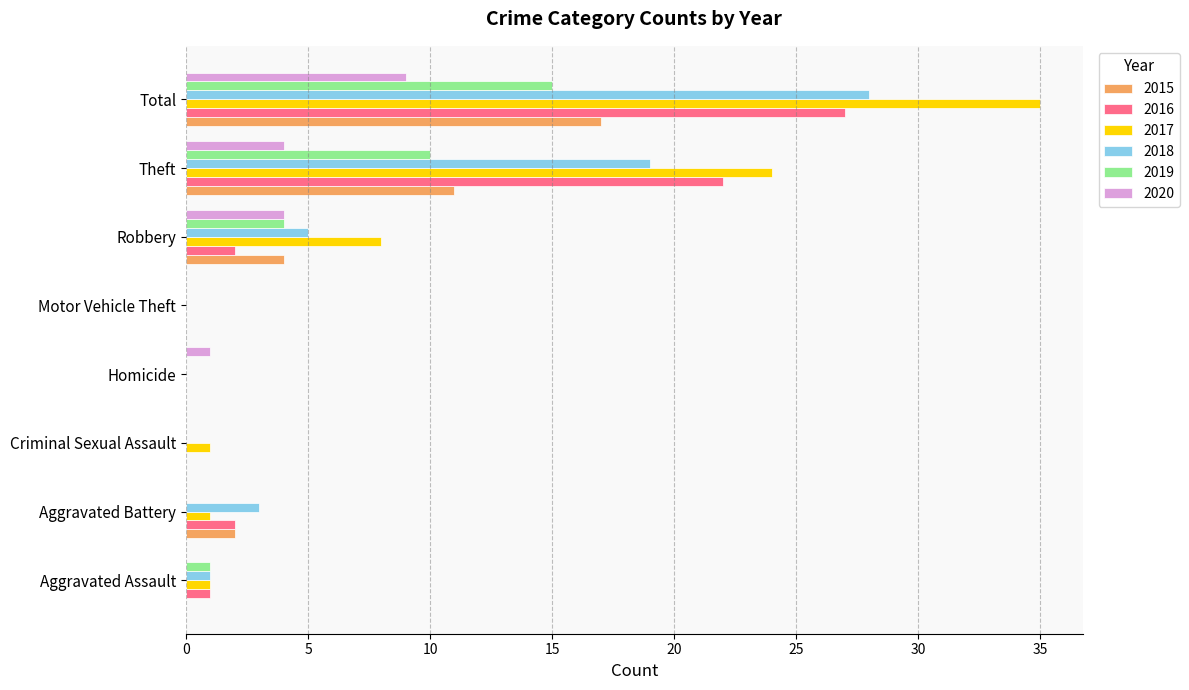

Is it true that 2016 equals 2 at Robbery?

True